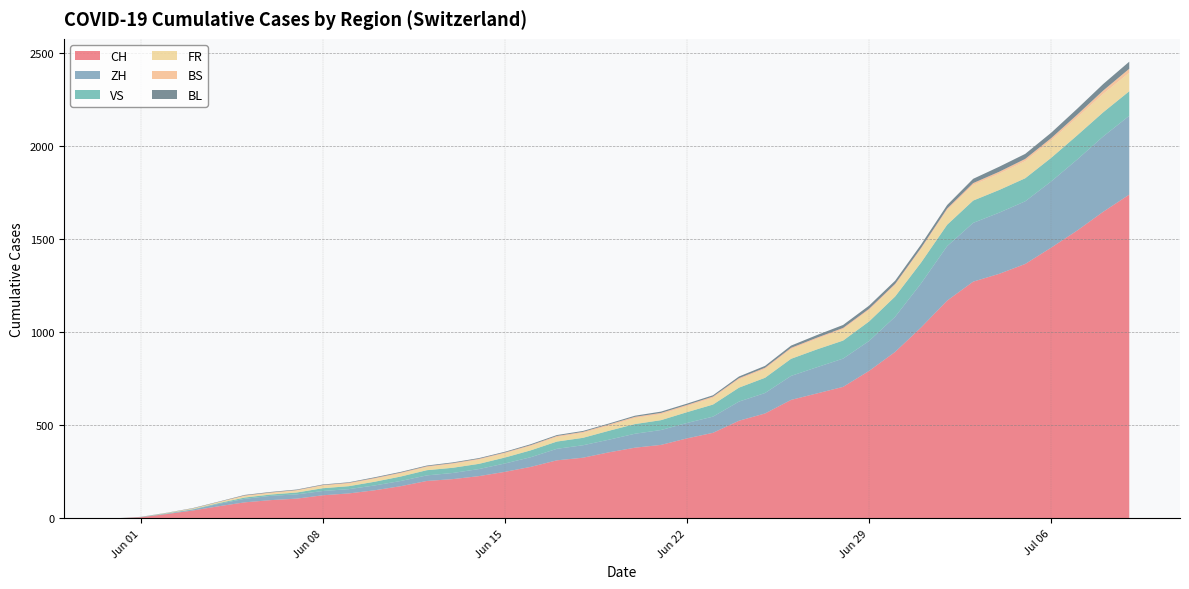

Reading right to left, transcribe all the data shown in this chart.

CH: 2020-07-09=1741	2020-07-08=1649	2020-07-07=1548	2020-07-06=1456	2020-07-05=1368	2020-07-04=1315	2020-07-03=1273	2020-07-02=1171	2020-07-01=1027	2020-06-30=895	2020-06-29=793	2020-06-28=707	2020-06-27=672	2020-06-26=637	2020-06-25=564	2020-06-24=525	2020-06-23=460	2020-06-22=430	2020-06-21=395	2020-06-20=380	2020-06-19=355	2020-06-18=326	2020-06-17=312	2020-06-16=277	2020-06-15=250	2020-06-14=227	2020-06-13=211	2020-06-12=201	2020-06-11=173	2020-06-10=151	2020-06-09=134	2020-06-08=124	2020-06-07=106	2020-06-06=98	2020-06-05=86	2020-06-04=65	2020-06-03=42	2020-06-02=23	2020-06-01=6	2020-05-31=0
ZH: 2020-07-09=424	2020-07-08=405	2020-07-07=382	2020-07-06=356	2020-07-05=337	2020-07-04=329	2020-07-03=316	2020-07-02=293	2020-07-01=237	2020-06-30=189	2020-06-29=161	2020-06-28=152	2020-06-27=141	2020-06-26=129	2020-06-25=110	2020-06-24=103	2020-06-23=87	2020-06-22=83	2020-06-21=80	2020-06-20=75	2020-06-19=68	2020-06-18=67	2020-06-17=62	2020-06-16=52	2020-06-15=45	2020-06-14=38	2020-06-13=33	2020-06-12=30	2020-06-11=28	2020-06-10=26	2020-06-09=23	2020-06-08=23	2020-06-07=23	2020-06-06=23	2020-06-05=19	2020-06-04=13	2020-06-03=5	2020-06-02=2	2020-06-01=0	2020-05-31=0
VS: 2020-07-09=132	2020-07-08=130	2020-07-07=130	2020-07-06=127	2020-07-05=124	2020-07-04=122	2020-07-03=120	2020-07-02=115	2020-07-01=112	2020-06-30=109	2020-06-29=105	2020-06-28=97	2020-06-27=96	2020-06-26=92	2020-06-25=82	2020-06-24=75	2020-06-23=65	2020-06-22=58	2020-06-21=53	2020-06-20=52	2020-06-19=48	2020-06-18=40	2020-06-17=39	2020-06-16=37	2020-06-15=32	2020-06-14=28	2020-06-13=28	2020-06-12=28	2020-06-11=24	2020-06-10=20	2020-06-09=16	2020-06-08=15	2020-06-07=10	2020-06-06=7	2020-06-05=7	2020-06-04=4	2020-06-03=2	2020-06-02=2	2020-06-01=1	2020-05-31=0
FR: 2020-07-09=100	2020-07-08=99	2020-07-07=96	2020-07-06=94	2020-07-05=92	2020-07-04=87	2020-07-03=84	2020-07-02=79	2020-07-01=72	2020-06-30=61	2020-06-29=61	2020-06-28=61	2020-06-27=56	2020-06-26=52	2020-06-25=47	2020-06-24=44	2020-06-23=36	2020-06-22=32	2020-06-21=32	2020-06-20=32	2020-06-19=27	2020-06-18=26	2020-06-17=24	2020-06-16=23	2020-06-15=22	2020-06-14=22	2020-06-13=20	2020-06-12=16	2020-06-11=16	2020-06-10=15	2020-06-09=13	2020-06-08=13	2020-06-07=9	2020-06-06=7	2020-06-05=7	2020-06-04=5	2020-06-03=3	2020-06-02=2	2020-06-01=0	2020-05-31=0
BS: 2020-07-09=21	2020-07-08=18	2020-07-07=15	2020-07-06=12	2020-07-05=12	2020-07-04=11	2020-07-03=10	2020-07-02=8	2020-07-01=7	2020-06-30=7	2020-06-29=7	2020-06-28=7	2020-06-27=7	2020-06-26=7	2020-06-25=7	2020-06-24=7	2020-06-23=7	2020-06-22=7	2020-06-21=7	2020-06-20=7	2020-06-19=7	2020-06-18=6	2020-06-17=6	2020-06-16=5	2020-06-15=5	2020-06-14=5	2020-06-13=5	2020-06-12=5	2020-06-11=5	2020-06-10=5	2020-06-09=5	2020-06-08=4	2020-06-07=4	2020-06-06=4	2020-06-05=4	2020-06-04=1	2020-06-03=1	2020-06-02=0	2020-06-01=0	2020-05-31=0
BL: 2020-07-09=38	2020-07-08=35	2020-07-07=32	2020-07-06=29	2020-07-05=27	2020-07-04=27	2020-07-03=23	2020-07-02=19	2020-07-01=18	2020-06-30=17	2020-06-29=17	2020-06-28=16	2020-06-27=14	2020-06-26=12	2020-06-25=10	2020-06-24=9	2020-06-23=7	2020-06-22=7	2020-06-21=7	2020-06-20=6	2020-06-19=5	2020-06-18=5	2020-06-17=5	2020-06-16=5	2020-06-15=4	2020-06-14=4	2020-06-13=4	2020-06-12=4	2020-06-11=4	2020-06-10=4	2020-06-09=3	2020-06-08=3	2020-06-07=3	2020-06-06=3	2020-06-05=3	2020-06-04=2	2020-06-03=2	2020-06-02=1	2020-06-01=1	2020-05-31=0